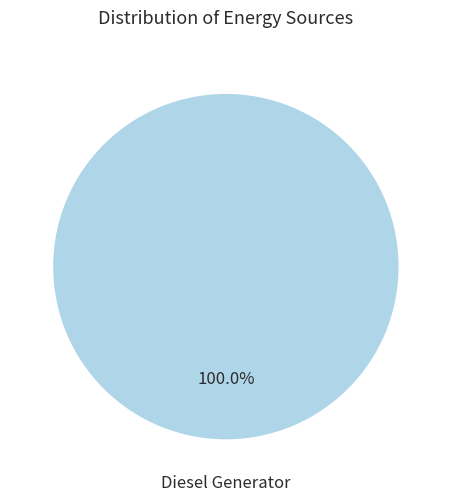

Is Diesel Generator the majority of the pie?

Yes